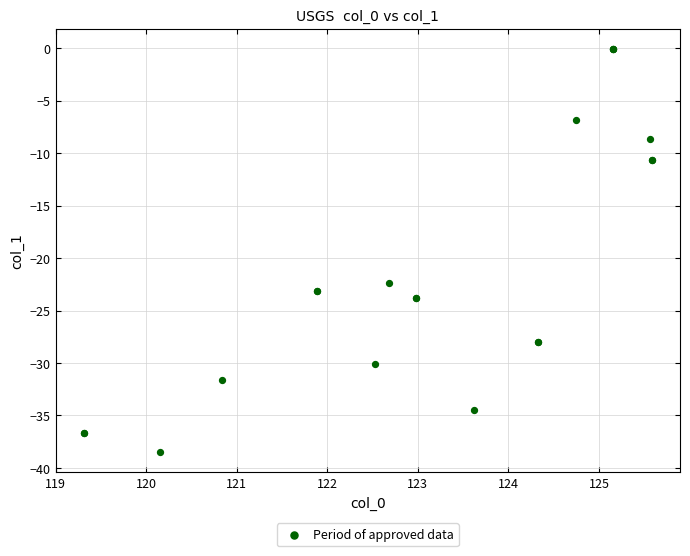

What Y value in the scatter plot is closest to -19?

-22.4